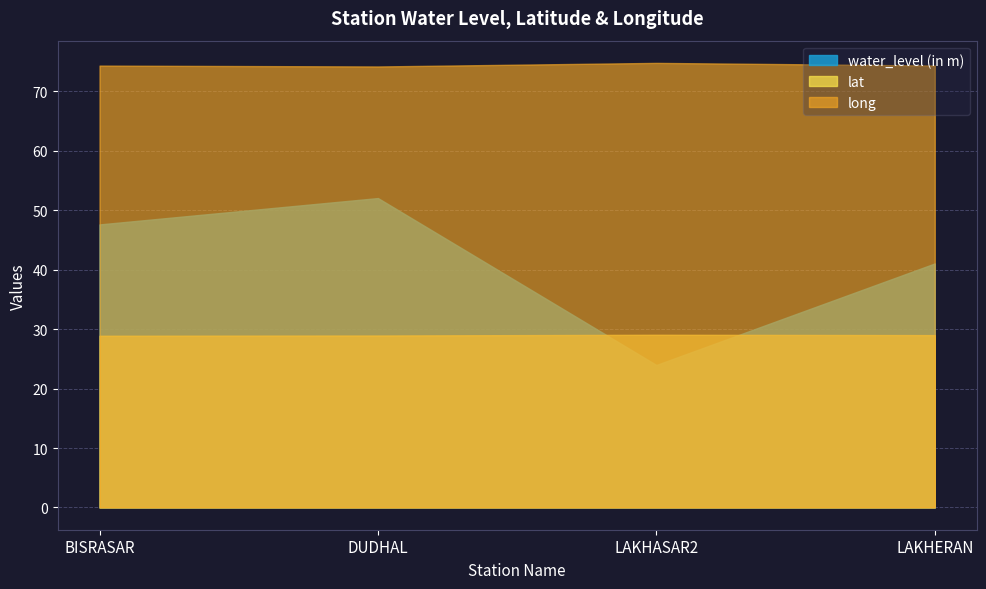

The value of water_level (in m) at LAKHASAR2 is 5.0. True or false?

False